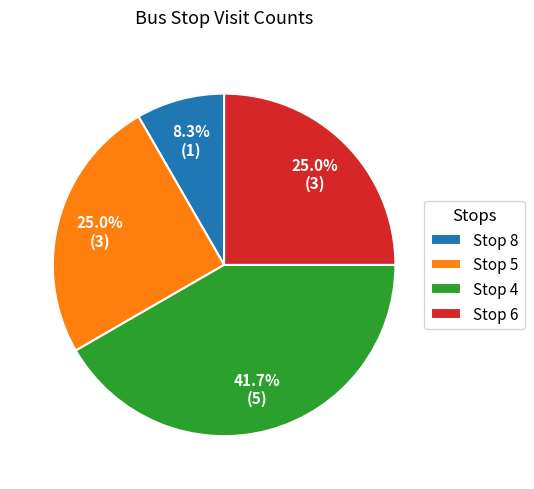

Which has a higher value, Stop 4 or Stop 8?

Stop 4